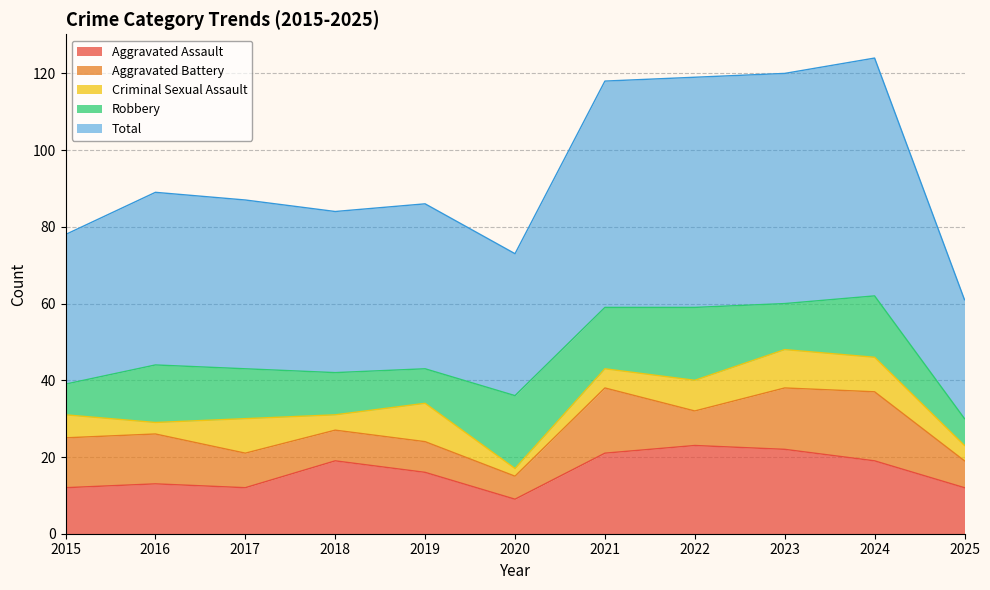

Does the chart display data point markers on the line(s)?

No